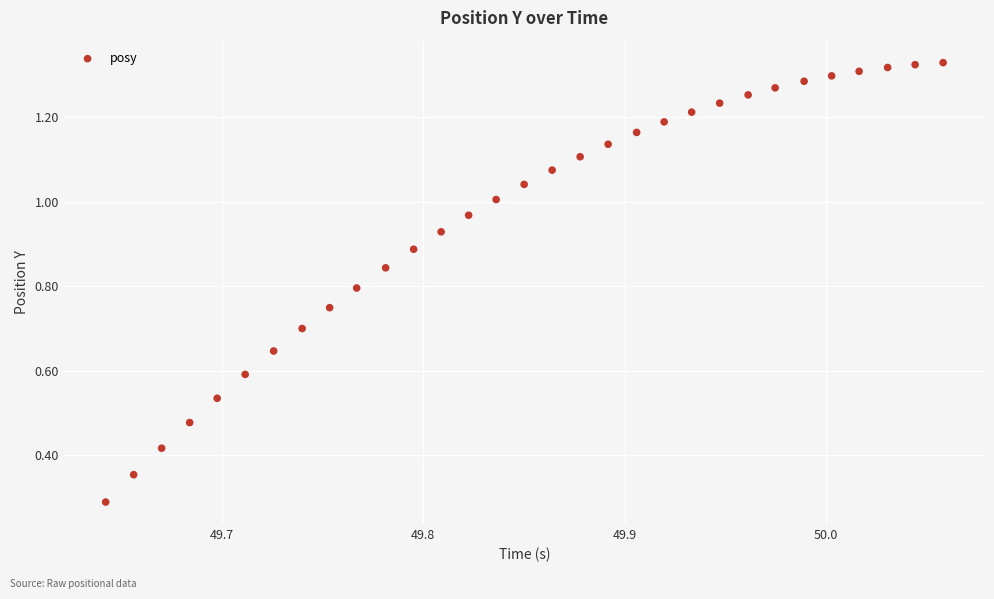

What Y value in the scatter plot is closest to 0?

0.3